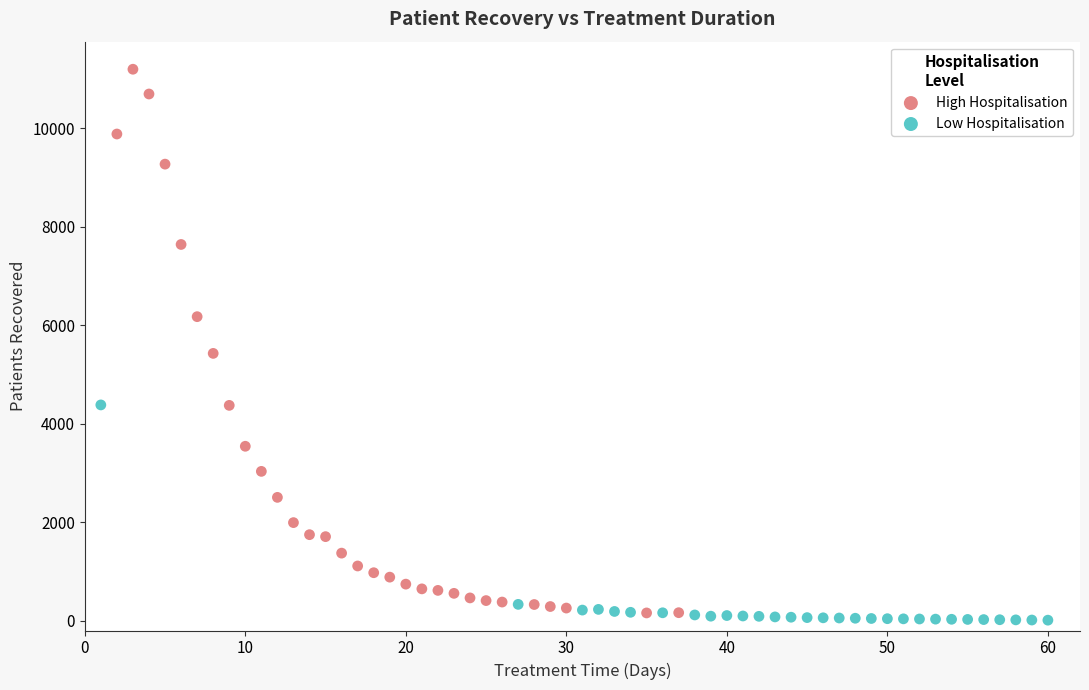

Which series has the largest Y range (max minus min)?

High Hospitalisation